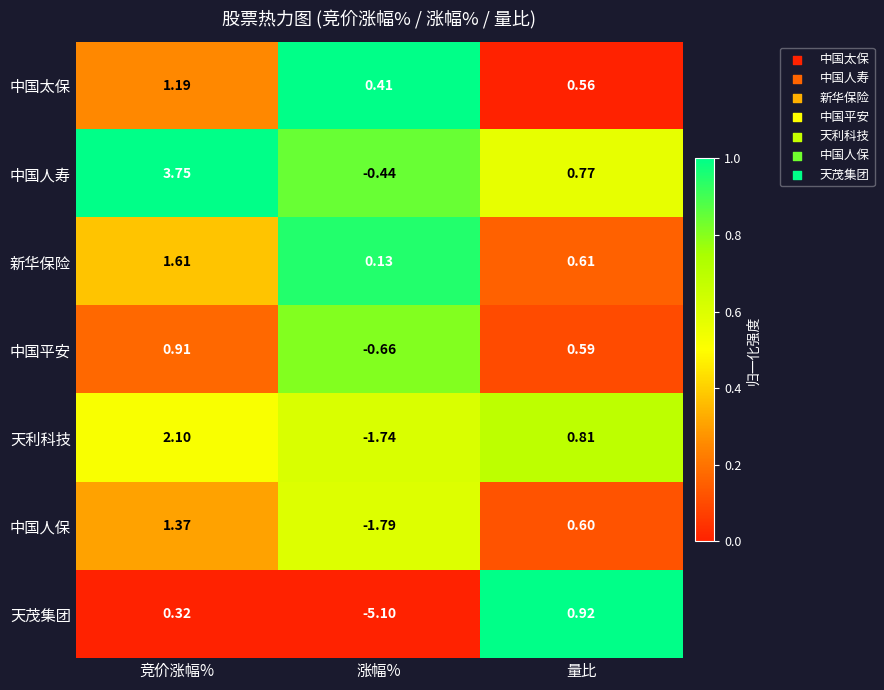

At which label does 中国平安 reach its peak?

竞价涨幅%